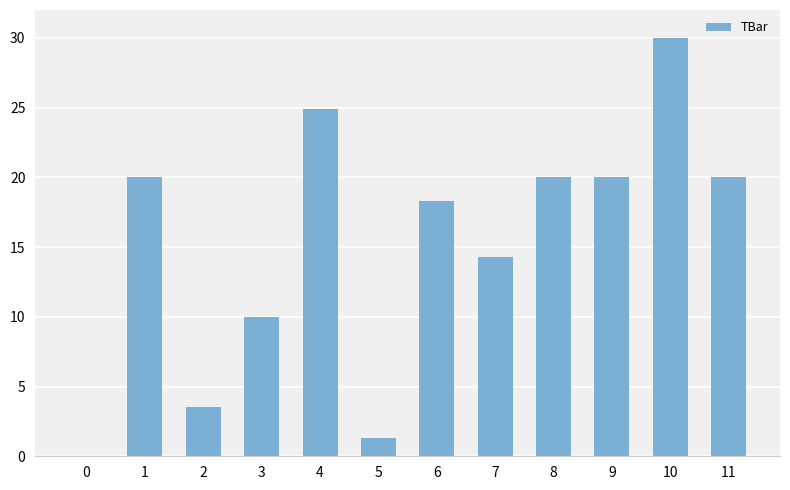

Approximately how many times larger is the value at 3 compared to 4?

0.4